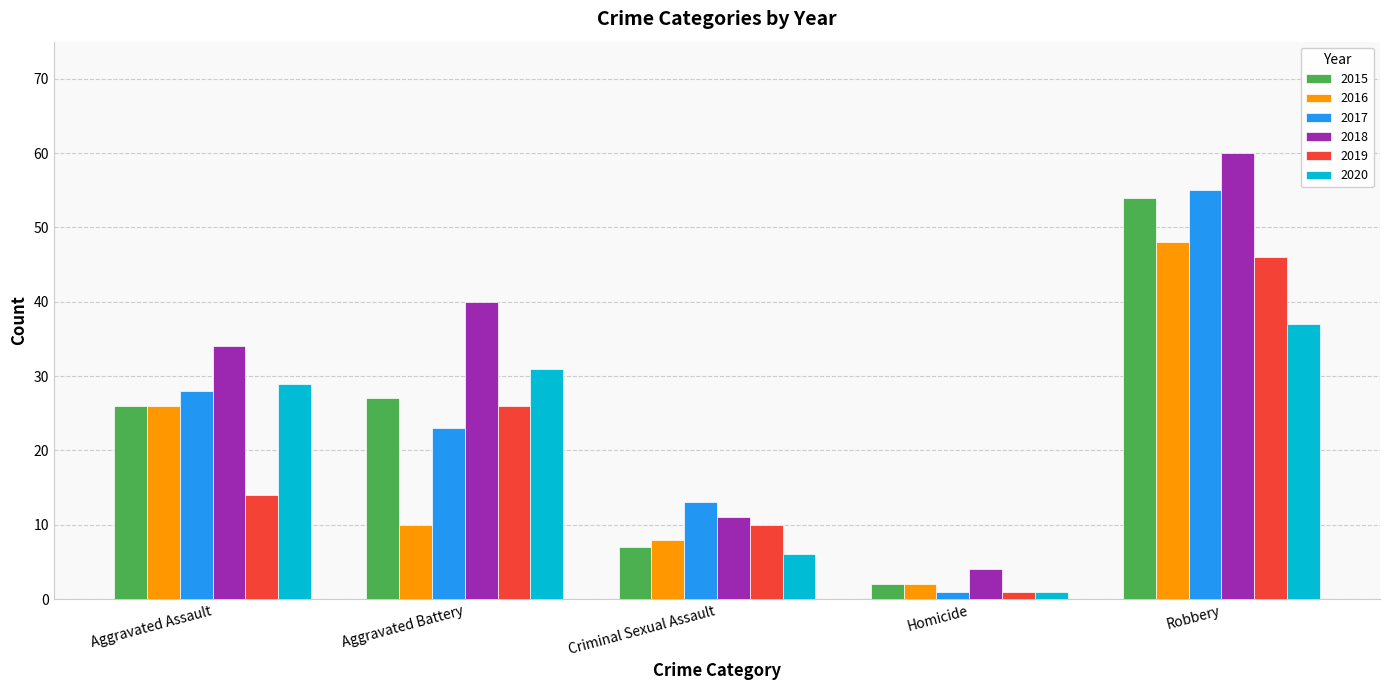

What are all the series names shown in the legend?

2015, 2016, 2017, 2018, 2019, 2020